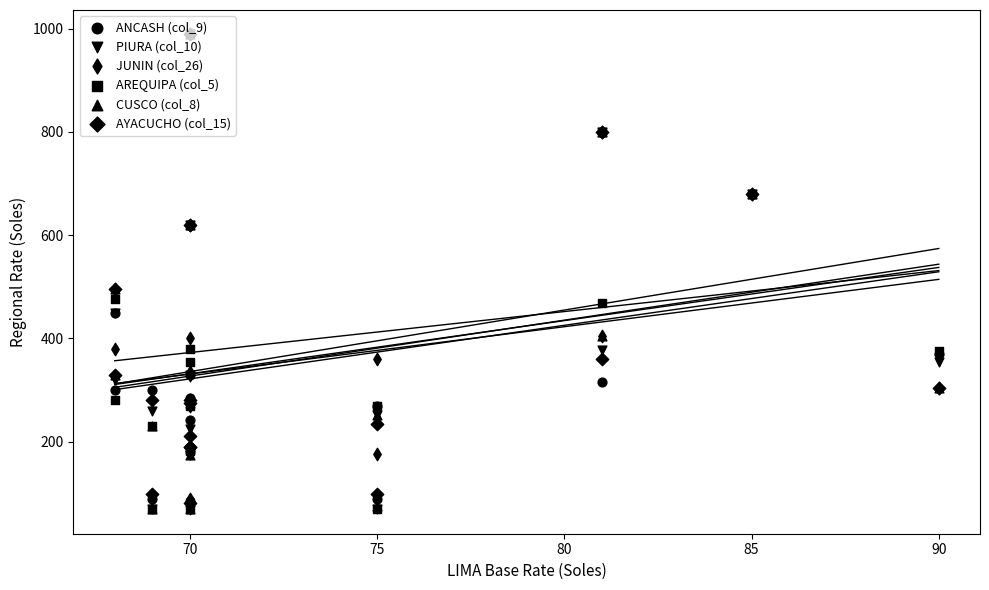

Is the value of AYACUCHO (col_15) at 70 greater than the value of JUNIN (col_26) at 70?

No